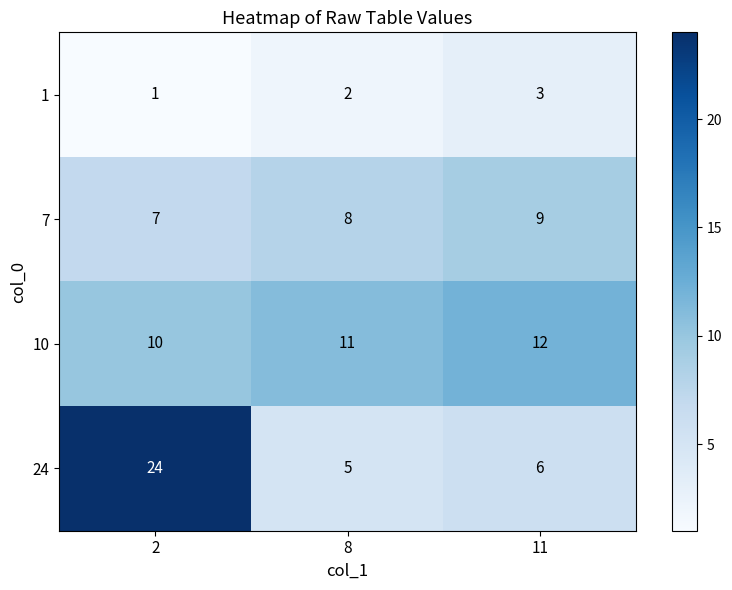

What is the average value of the 24 series?

12